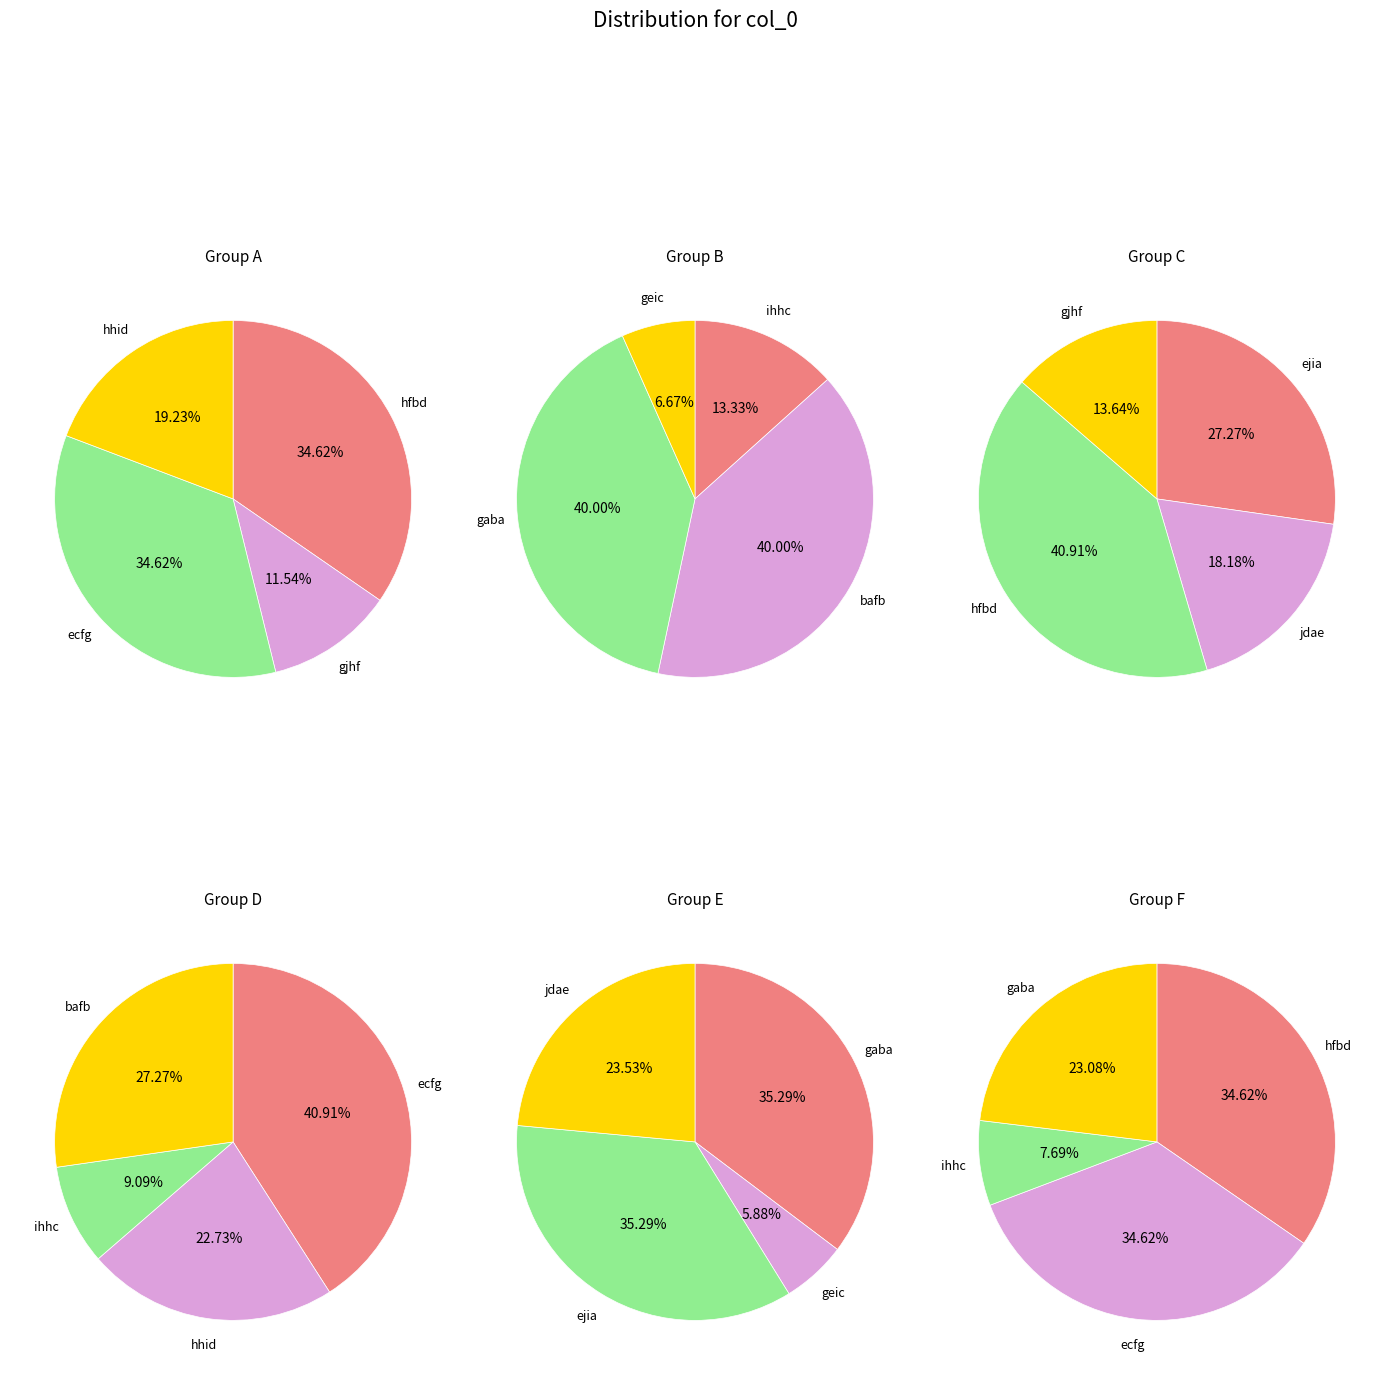

Count the number of slices in the pie.

10